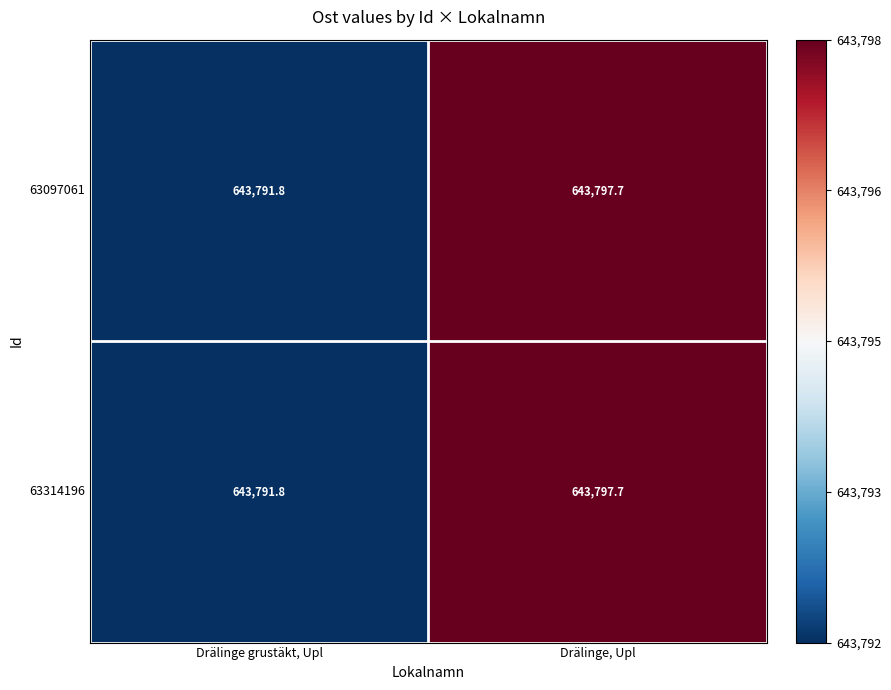

What is the total value across all series at Drälinge grustäkt, Upl?

1287583.6